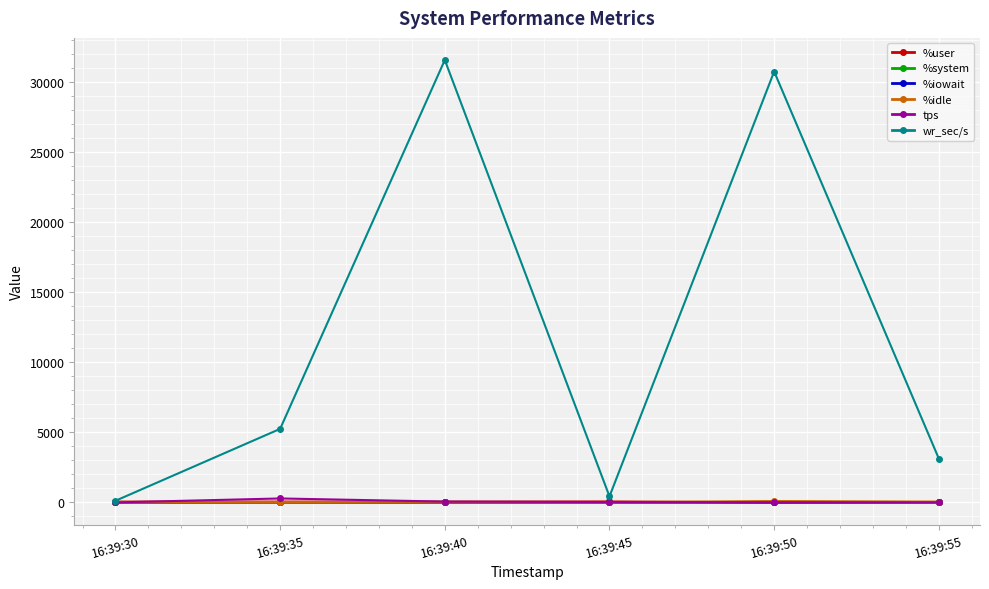

Which series has the largest total across all categories?

wr_sec/s